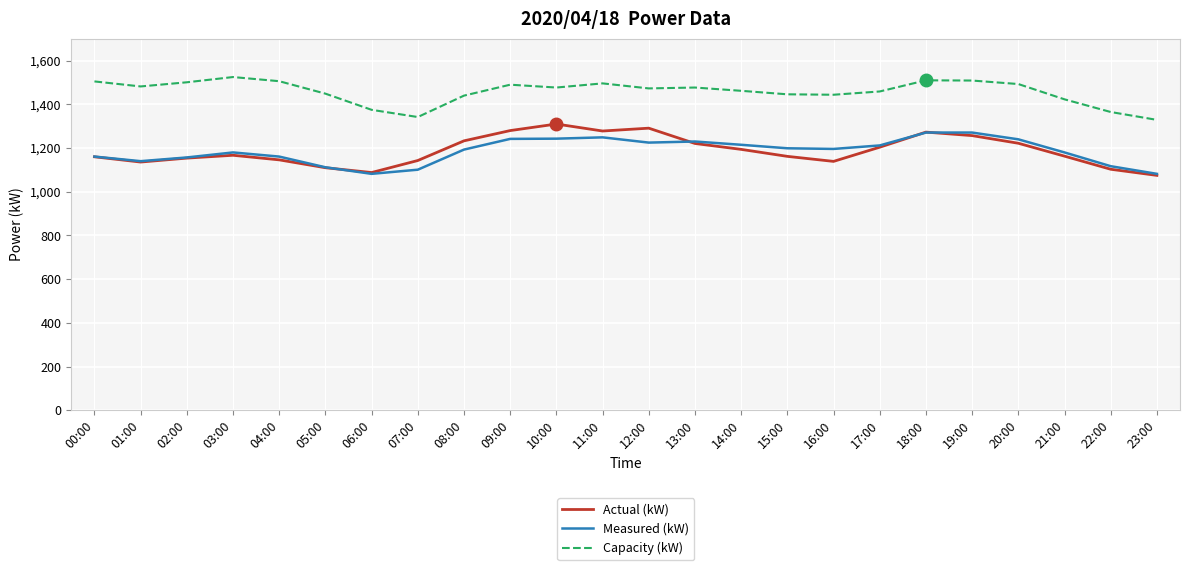

Is it true that Actual (kW) equals 1798 at 10:00?

False